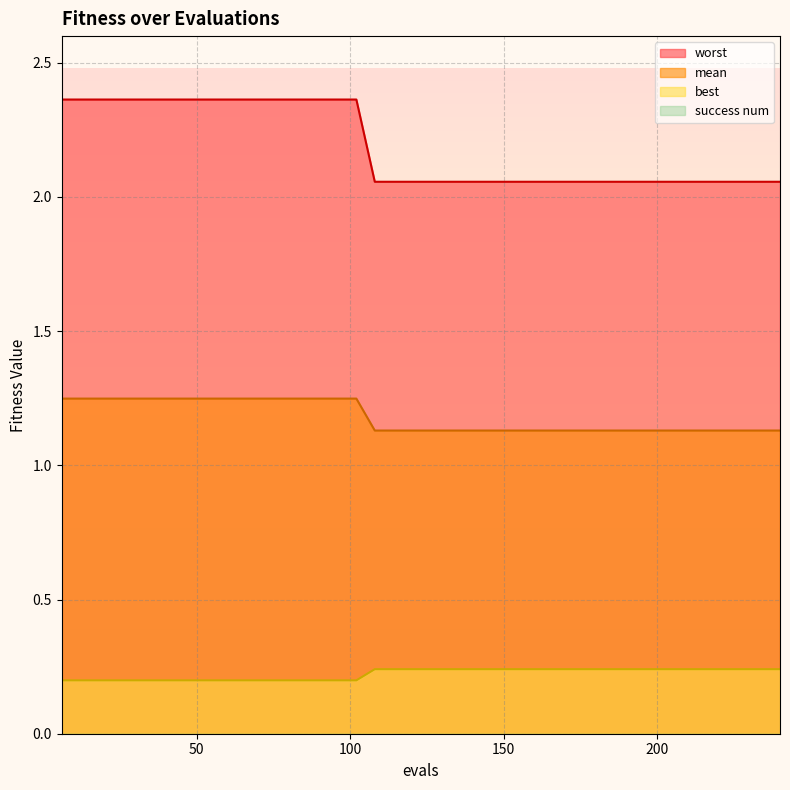

Which series has the largest total across all categories?

worst